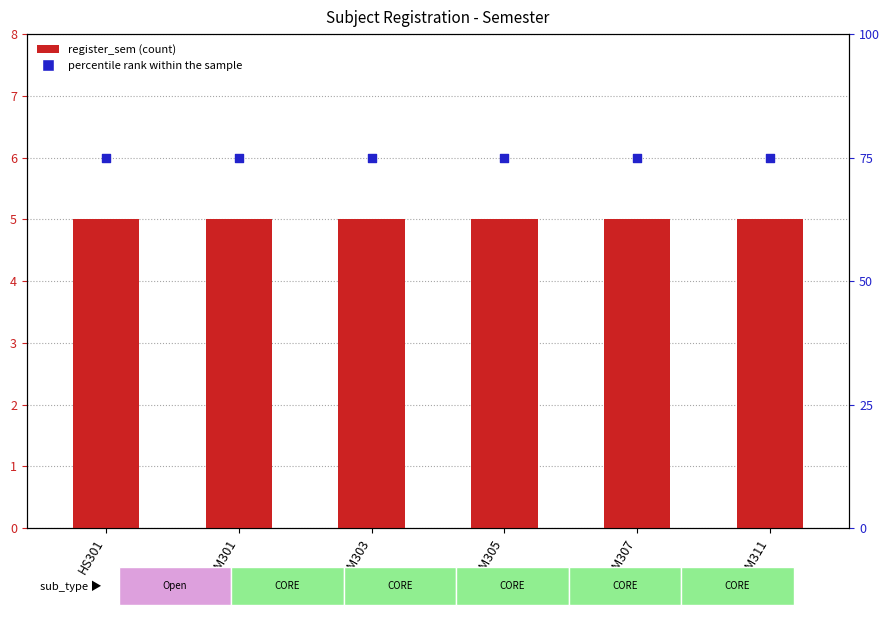

Which series contains the lowest Y value?

register_sem